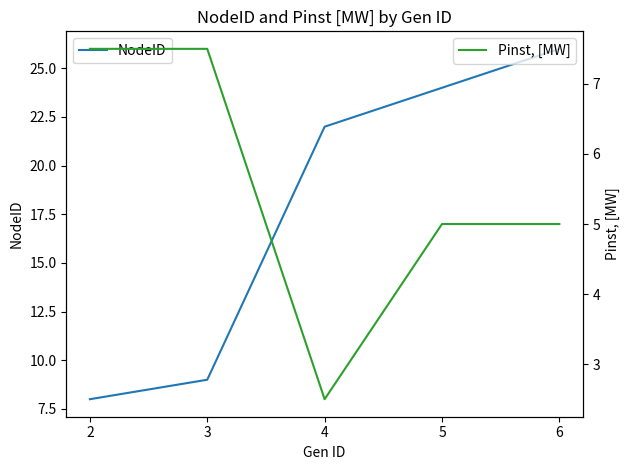

What is the smallest value displayed?

2.5